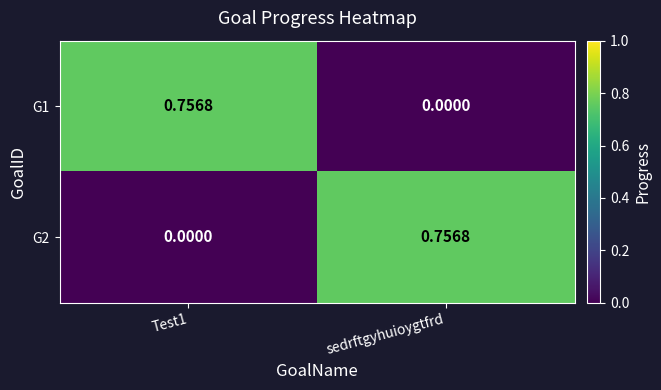

Where is G1 nearest to the value 0?

sedrftgyhuioygtfrd